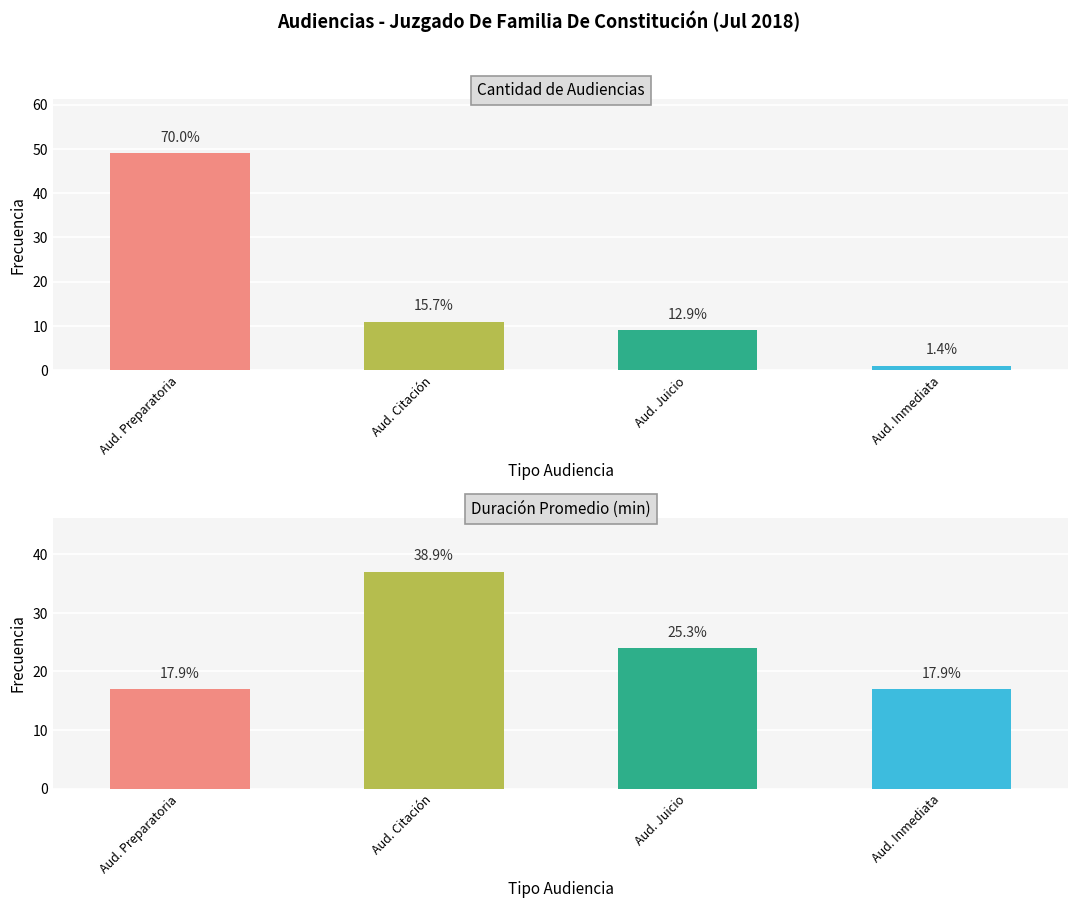

Are the bars grouped side by side (vs. stacked)?

No